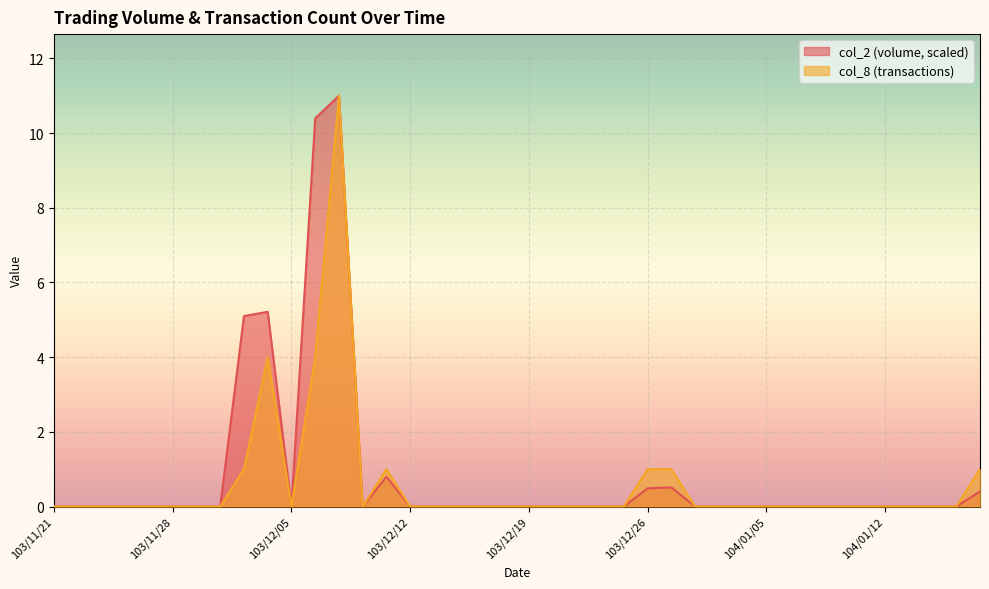

Is the value of col_8 at 103/12/12 greater than the value of col_2 at 104/01/13?

No